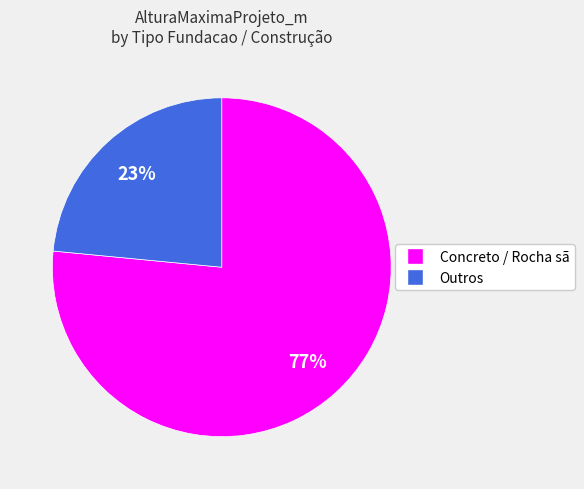

To the nearest percent, what is the average slice percentage?

50%